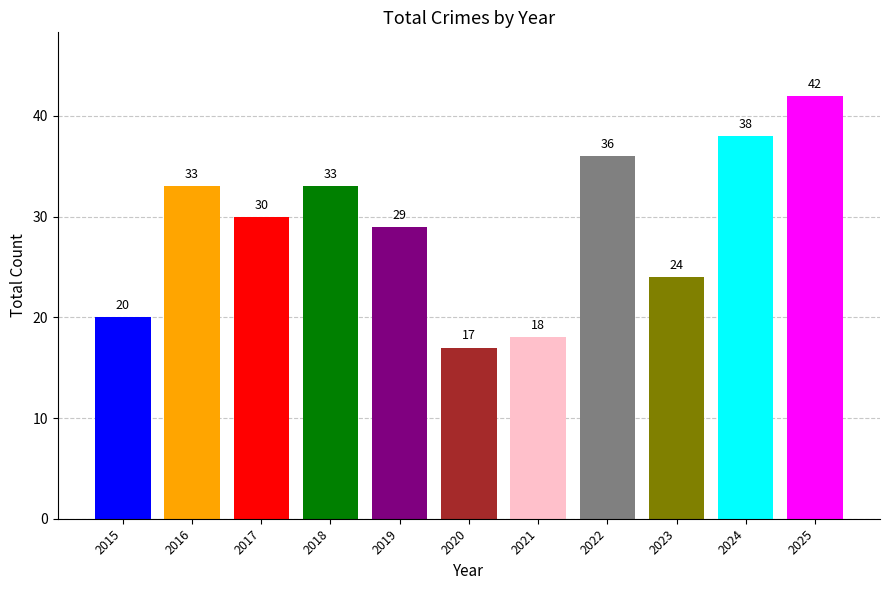

What is the minimum value shown in the chart?

17